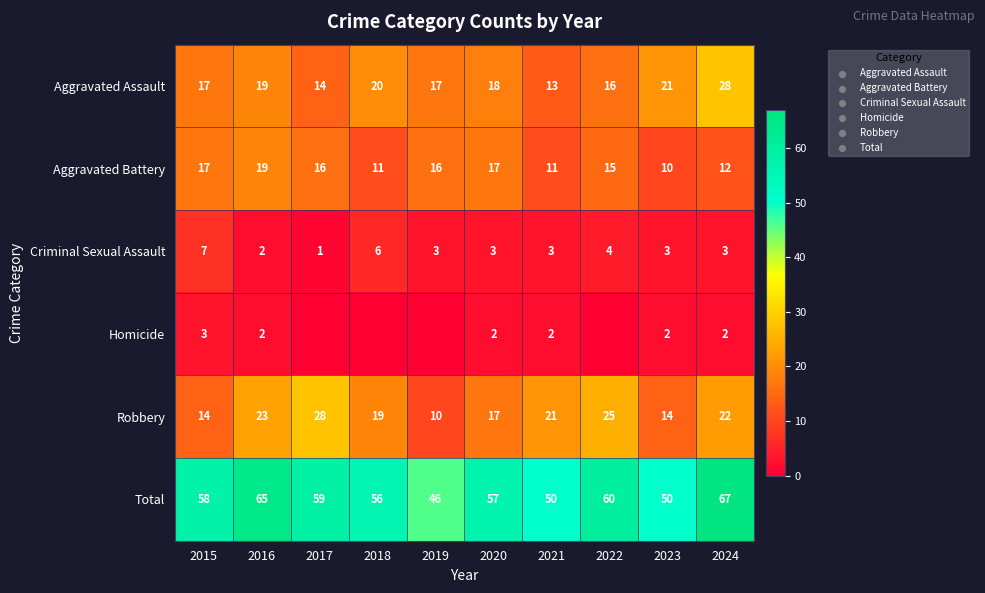

At which label does Aggravated Battery reach its peak?

2016